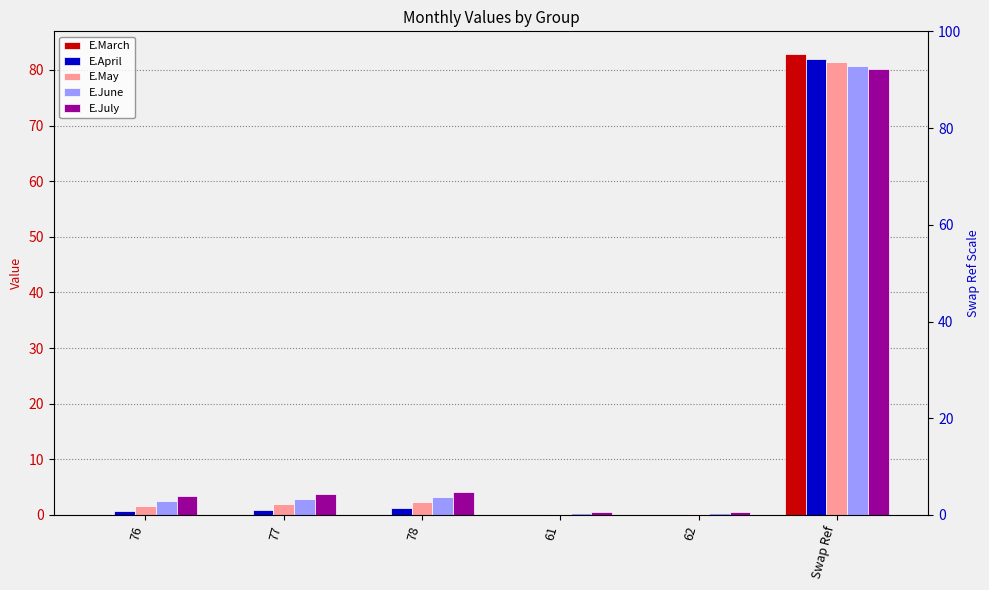

At which label does E.July reach its peak?

Swap Ref